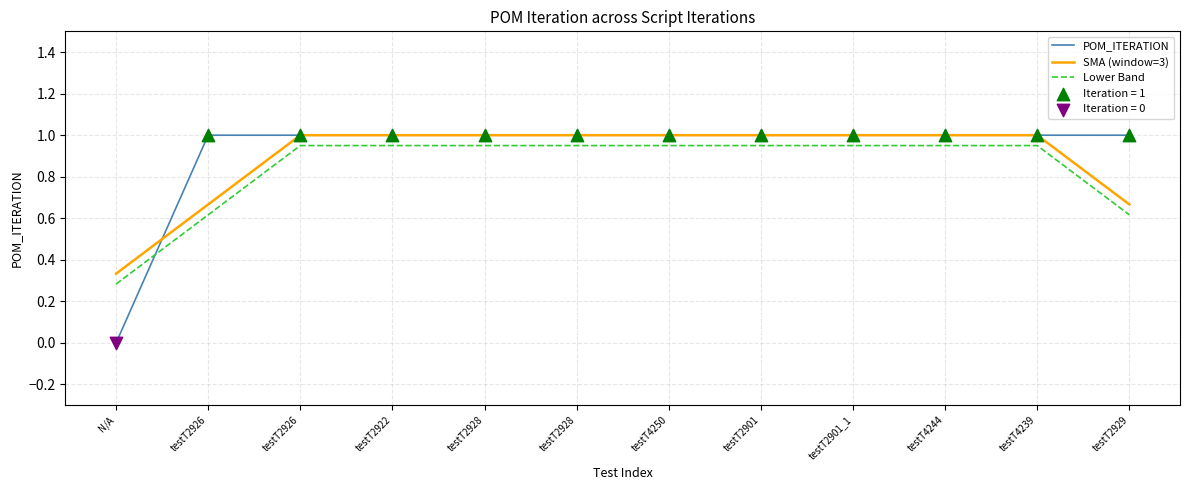

How many lines are shown in the chart?

3